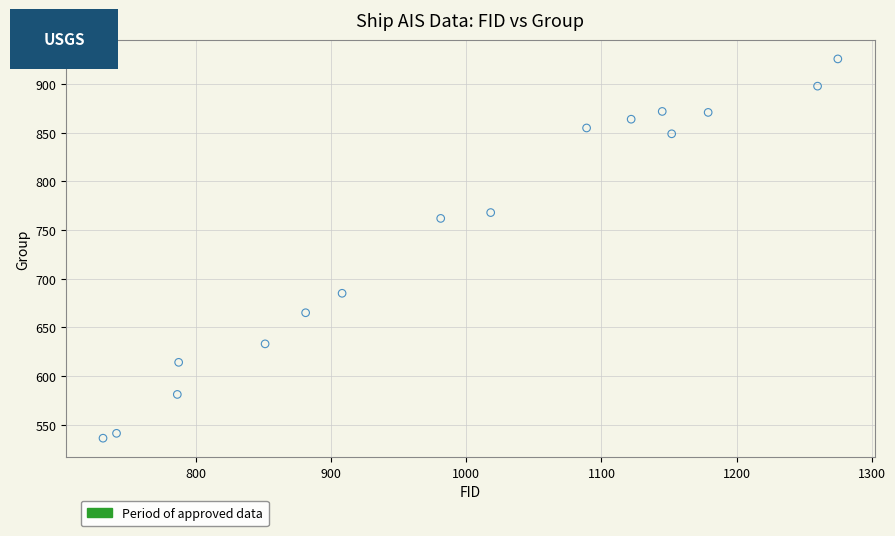

What is the range of Y values (max minus min)?

390